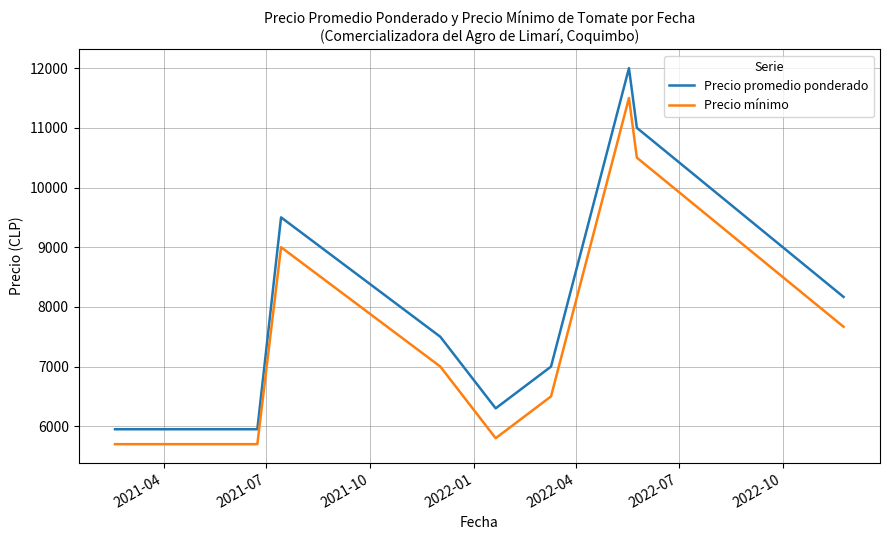

Which series has the largest range (max minus min)?

Precio promedio ponderado